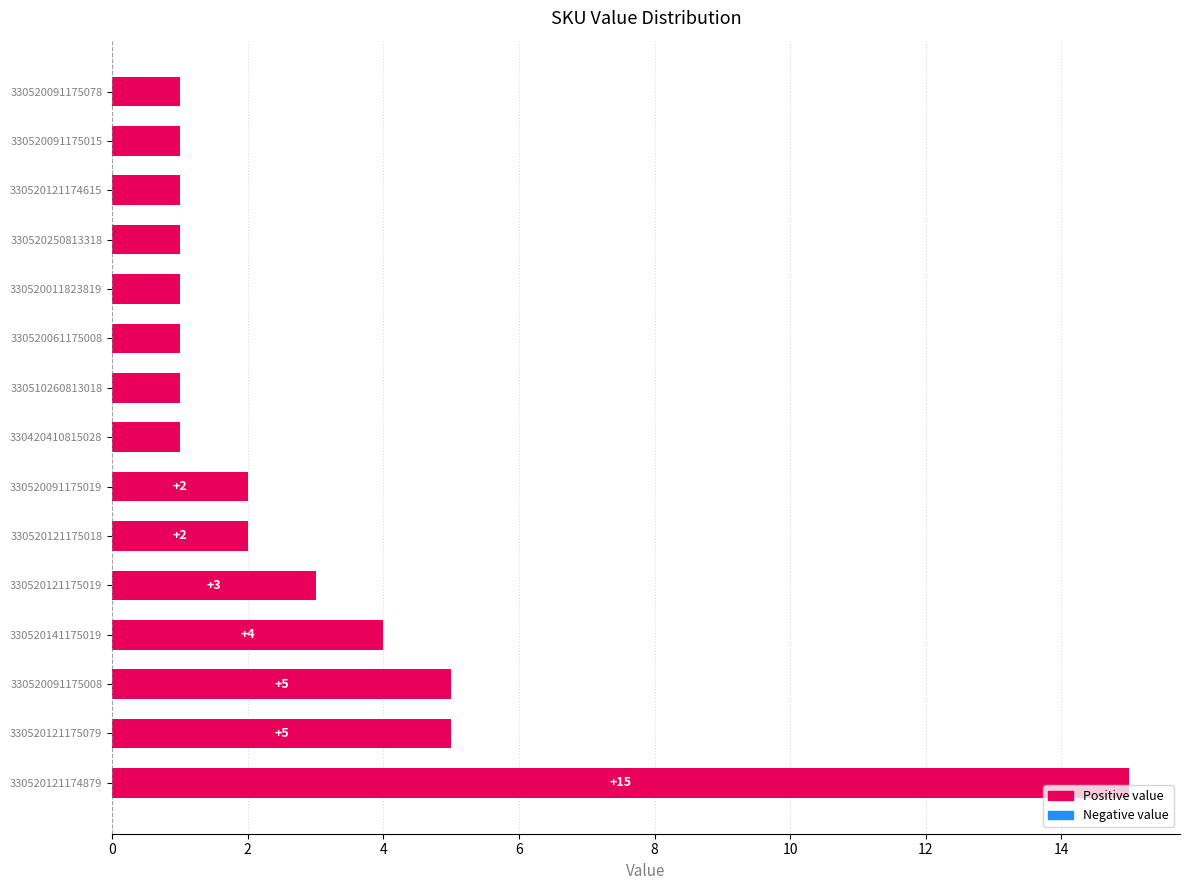

Reading bottom to top, transcribe all the data shown in this chart.

15	5	5	4	3	2	2	1	1	1	1	1	1	1	1